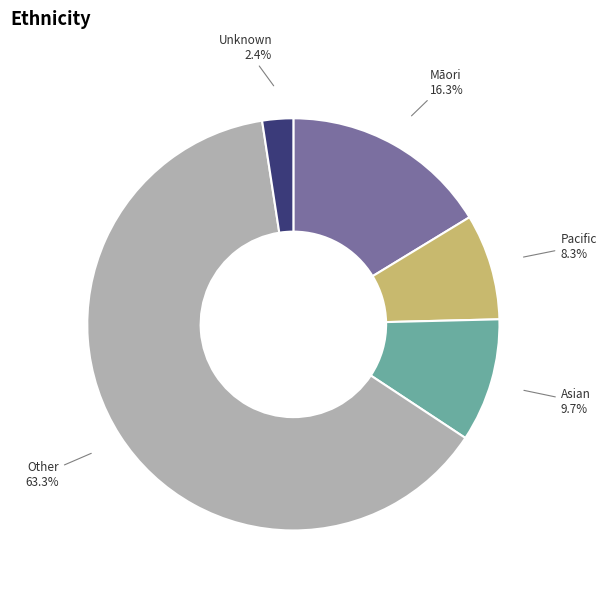

To the nearest percent, what is the difference between the Māori and Other slice percentages?

47%